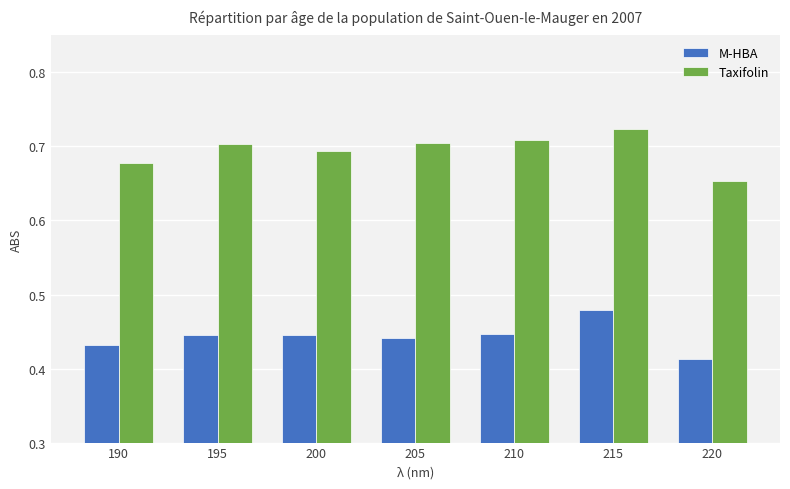

Which series has the largest total across all categories?

Taxifolin